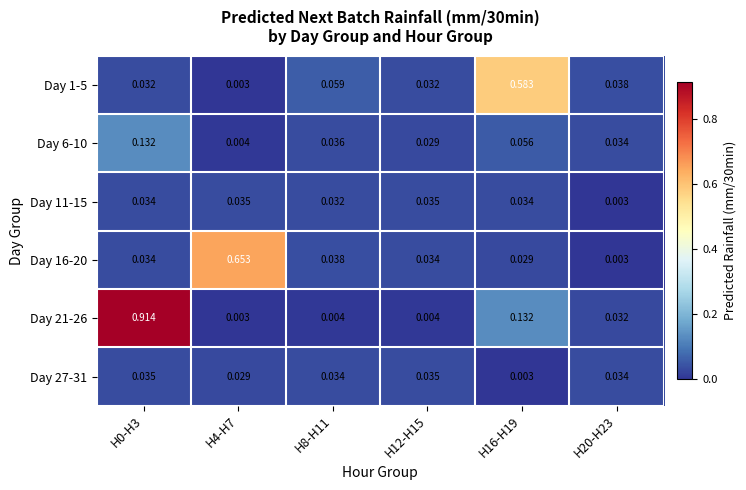

Is the value of Day 11-15 at H16-H19 greater than the value of Day 6-10 at H12-H15?

Yes